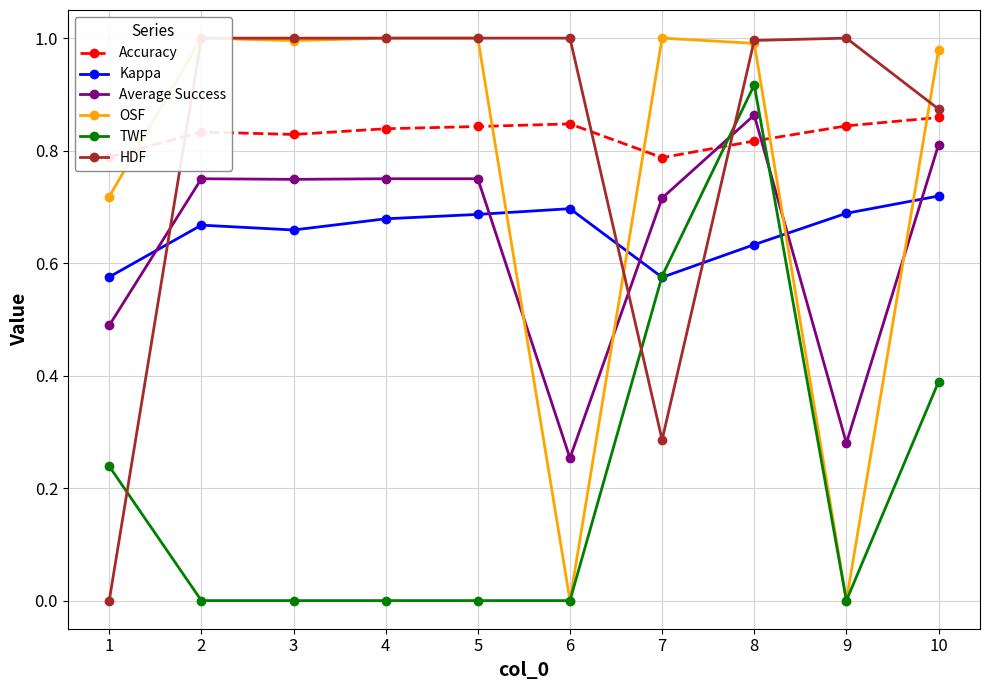

At which category does OSF reach its first local valley?

3